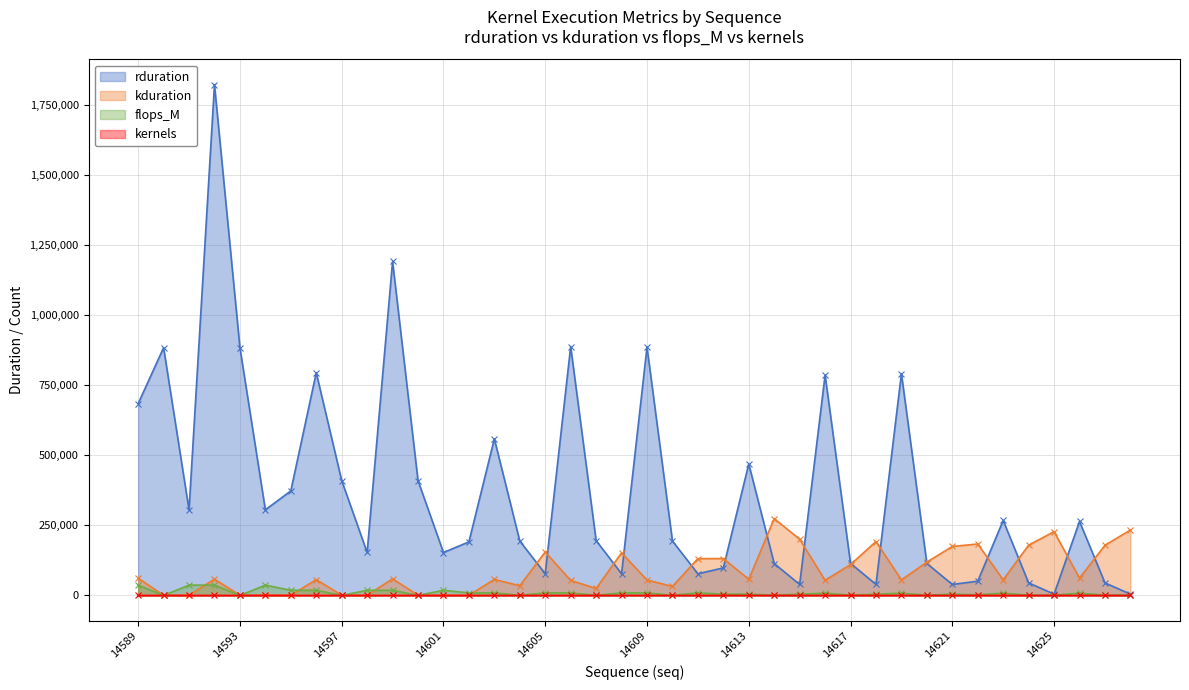

At which label is kernels closest to 3?

14589